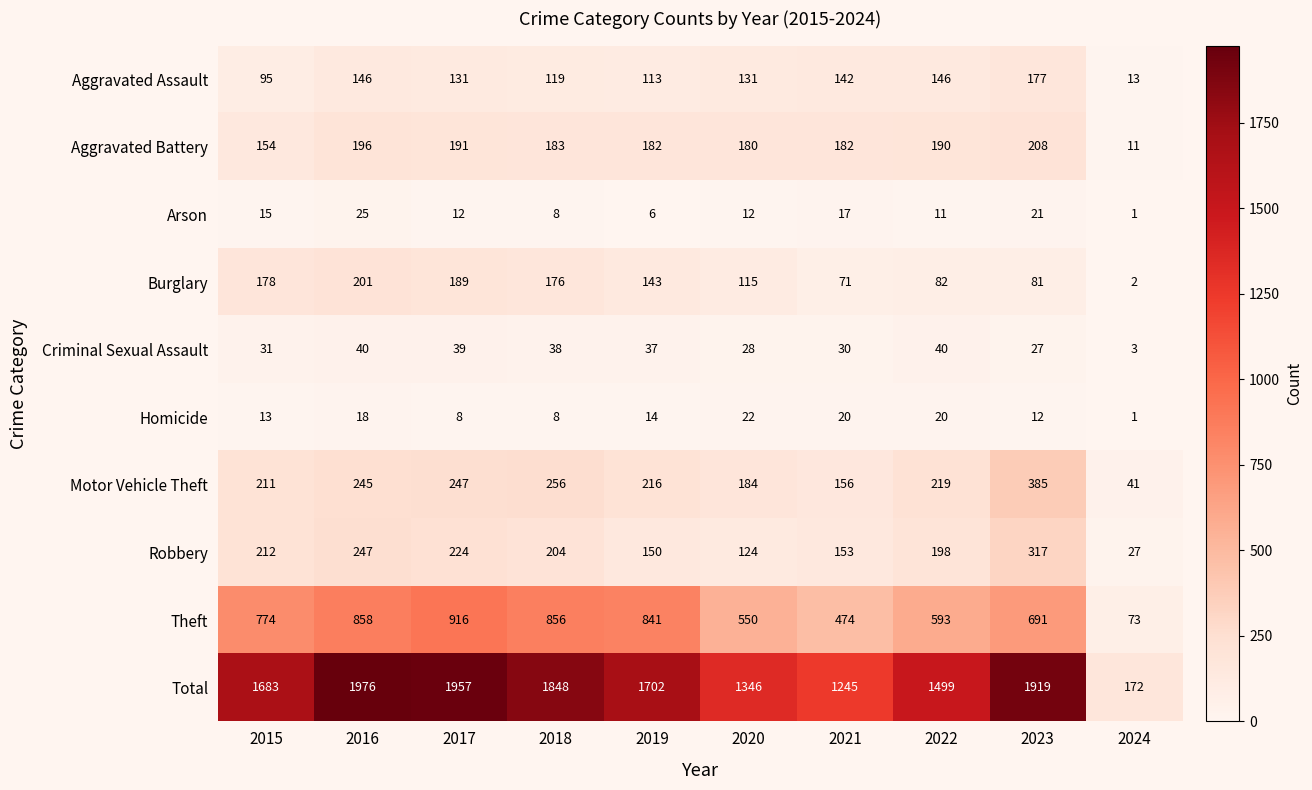

The Total series shows 78 at 2024. True or false?

False